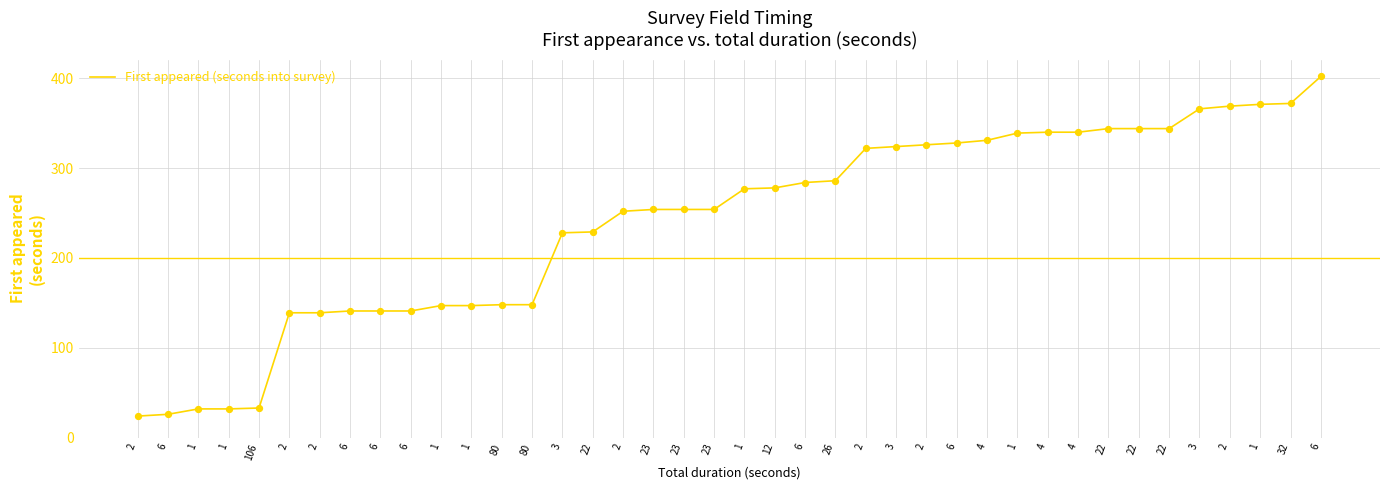

Approximately how many times larger is the value at 80 compared to 2?

0.6